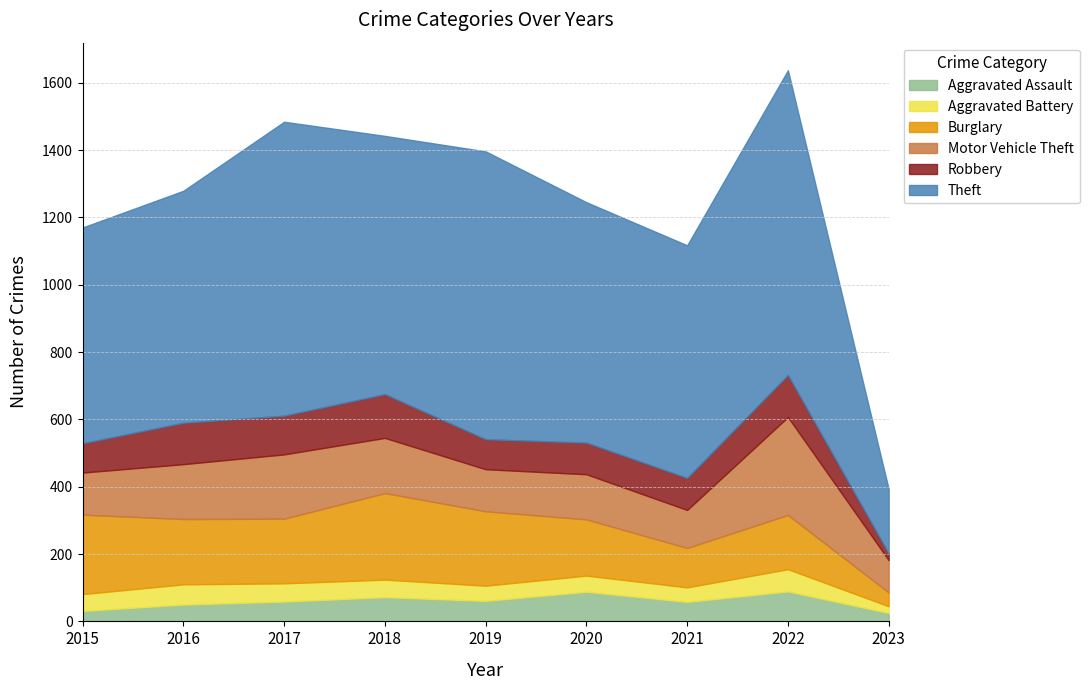

What is the value of the Aggravated Battery point at the 6th from the left?

48